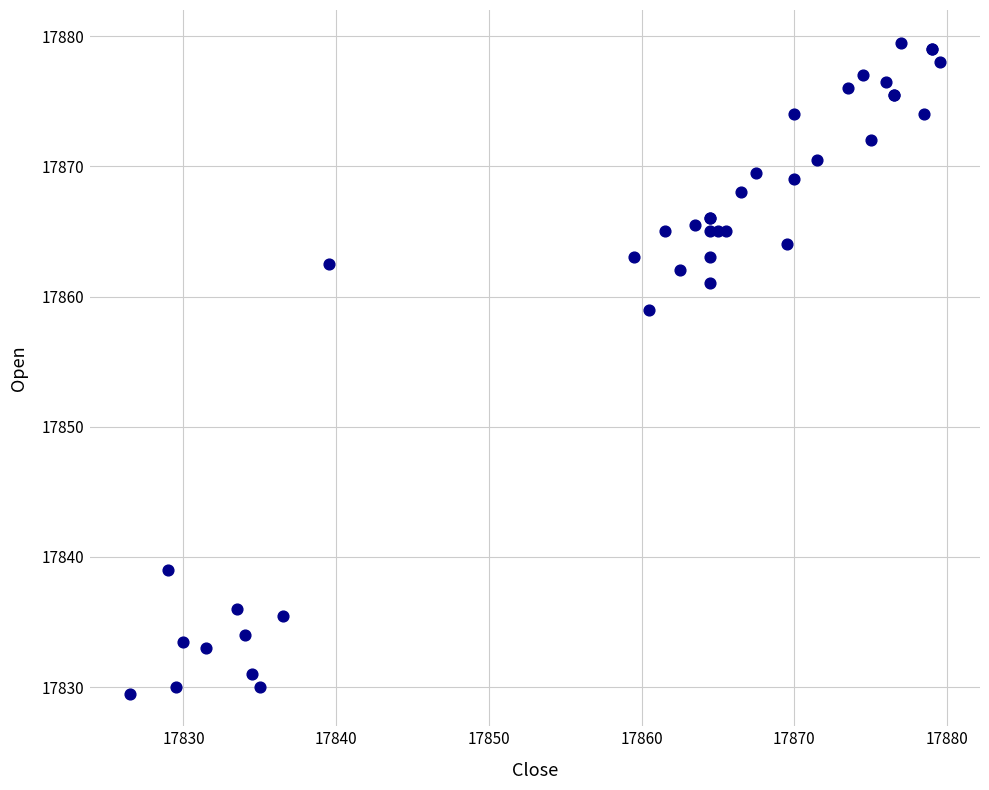

What Y value in the scatter plot is closest to 17854?

17859.0